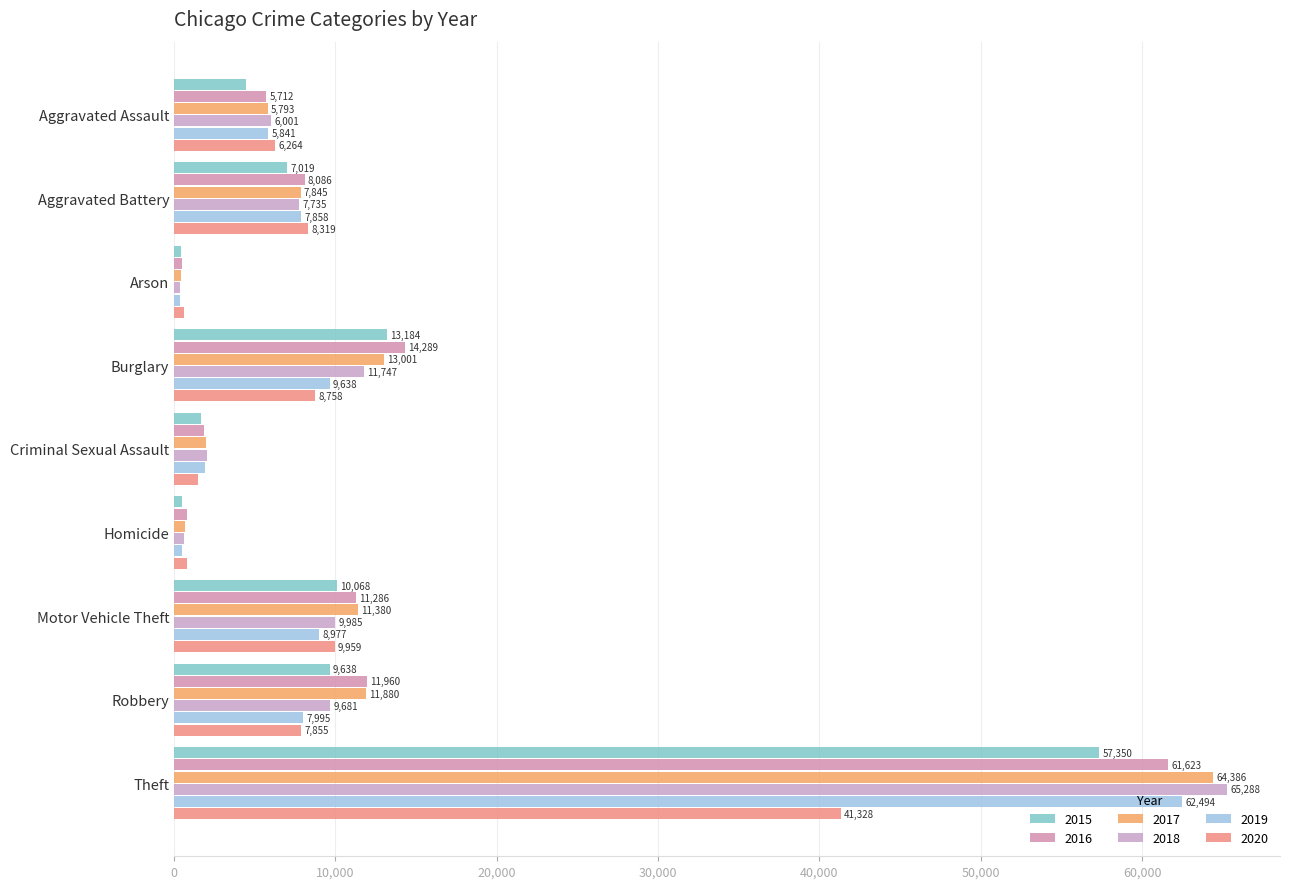

At which label does 2017 first exceed 7845?

Burglary